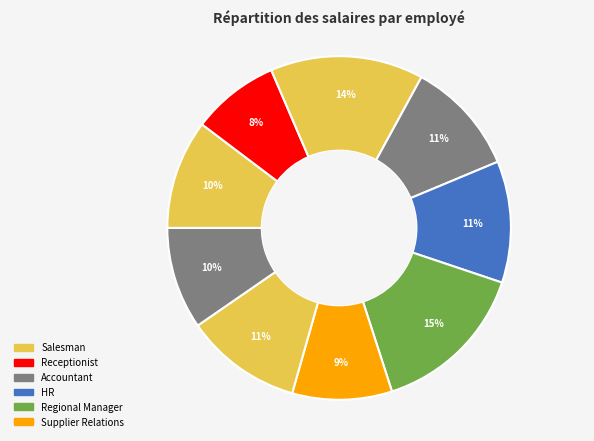

How many segments does this pie chart have?

9